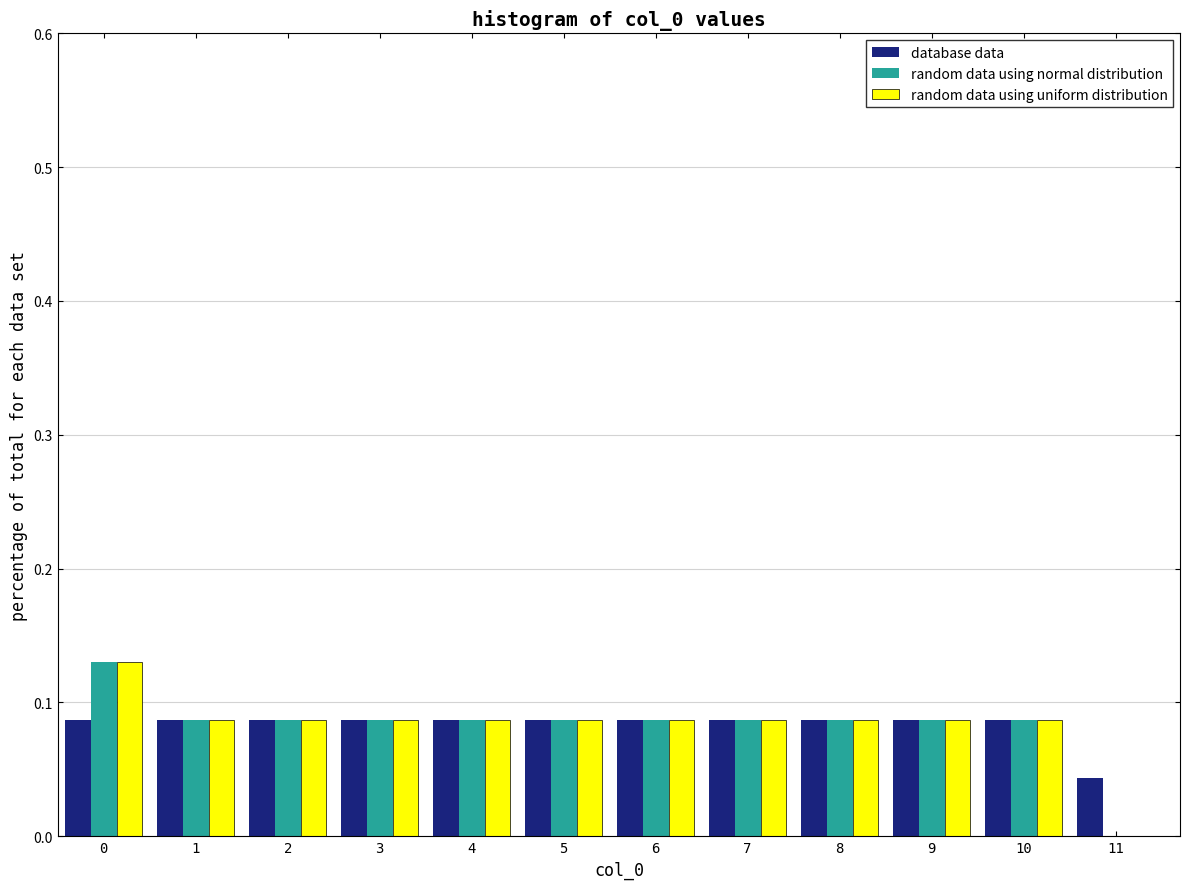

What is the total value across all series at 7?

0.3